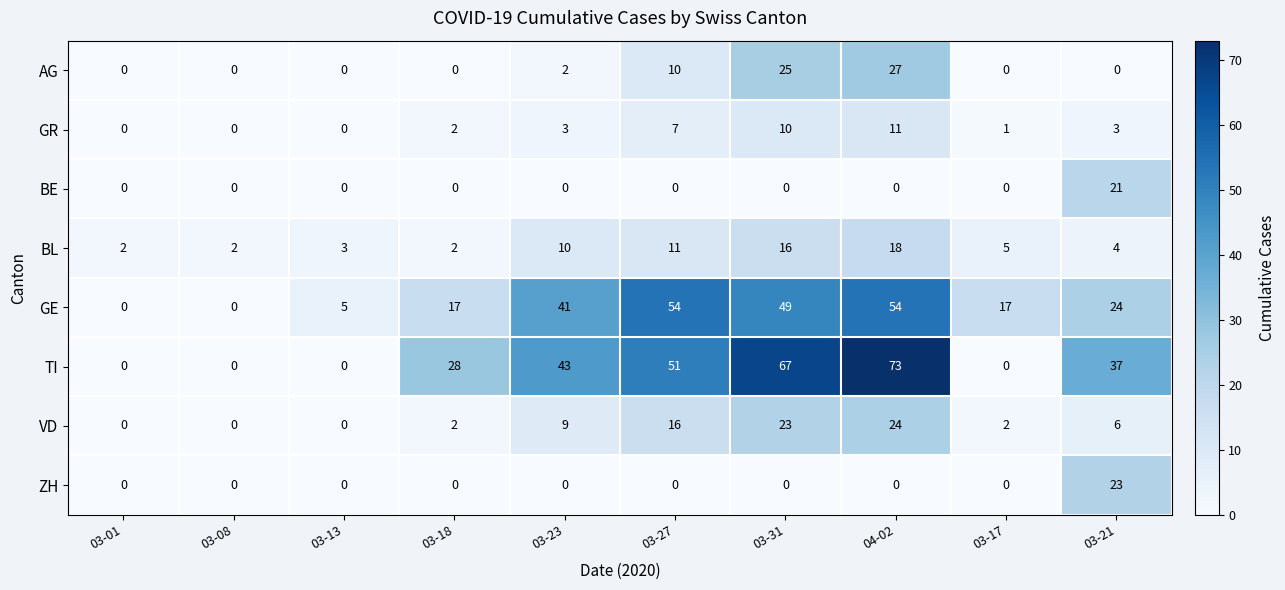

How many categories are shown in the chart?

10